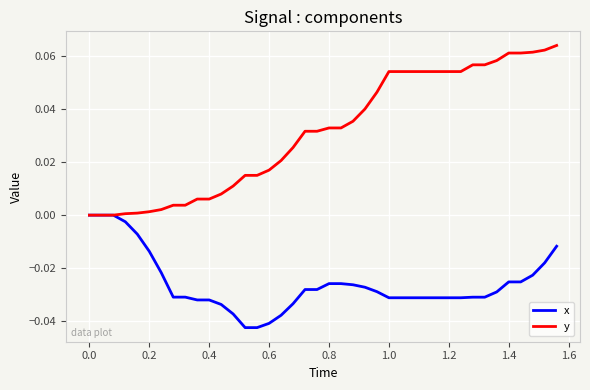

Which series has the largest range (max minus min)?

y